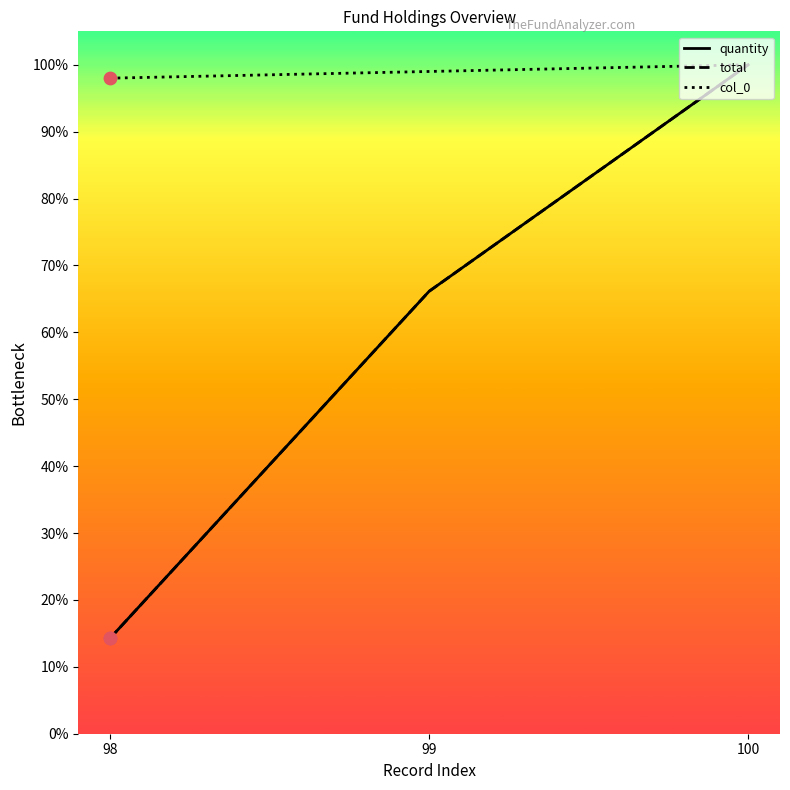

Which series has the largest Y range (max minus min)?

total